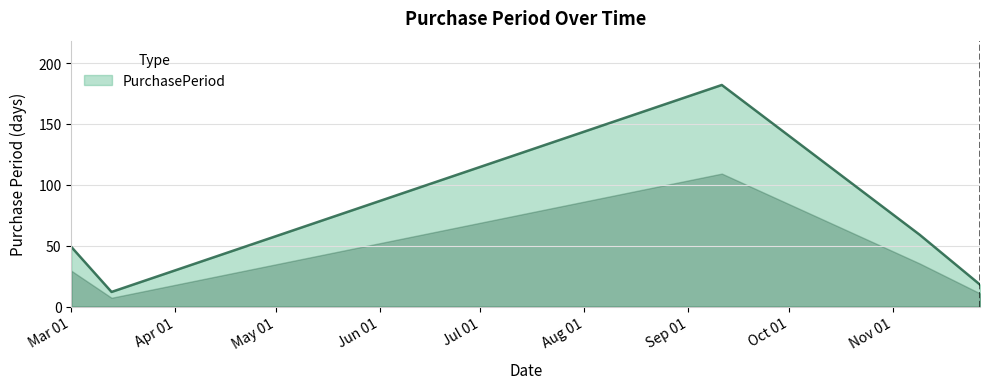

Reading right to left, transcribe all the data shown in this chart.

18	59	182	12	49